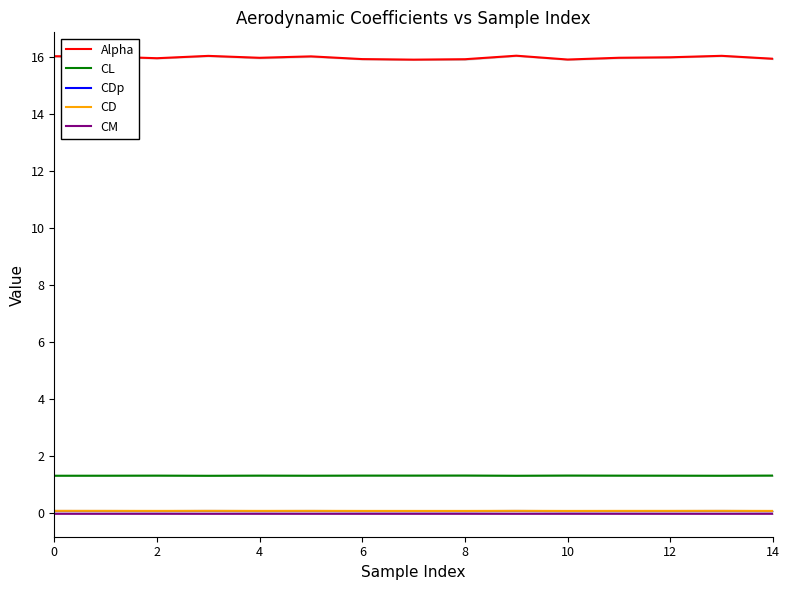

What is the total value across all series at 10?

17.5